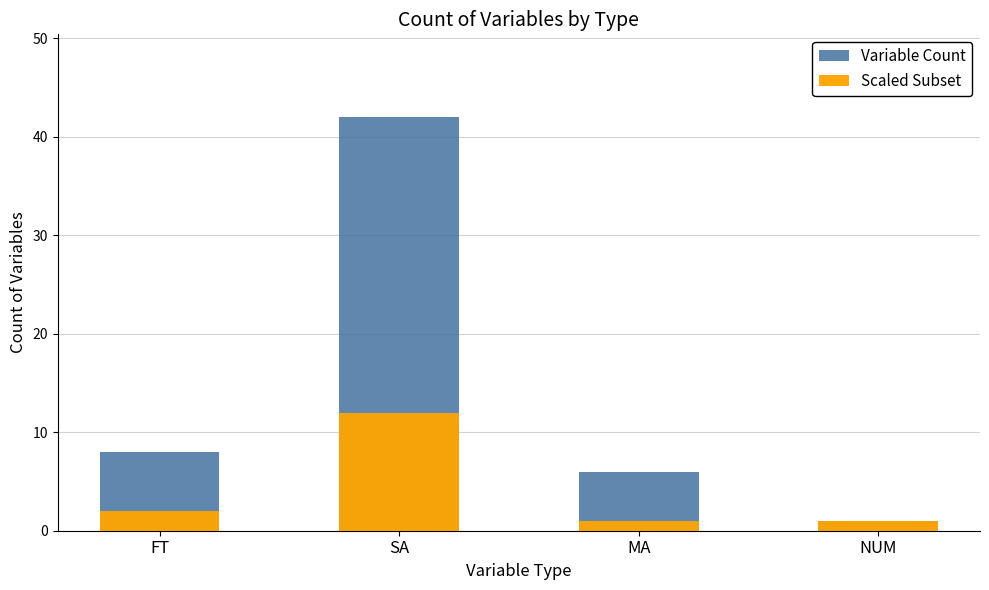

What is the difference between the Variable Count values at SA and MA?

36